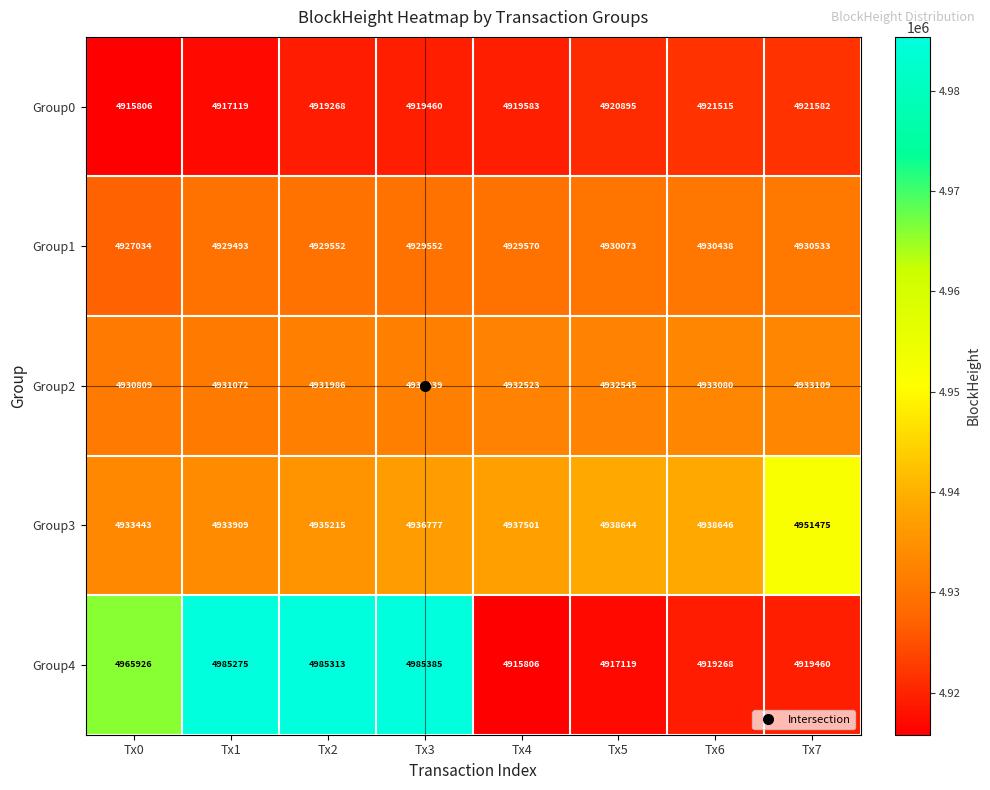

What is the total value across all series at Tx4?

24634983